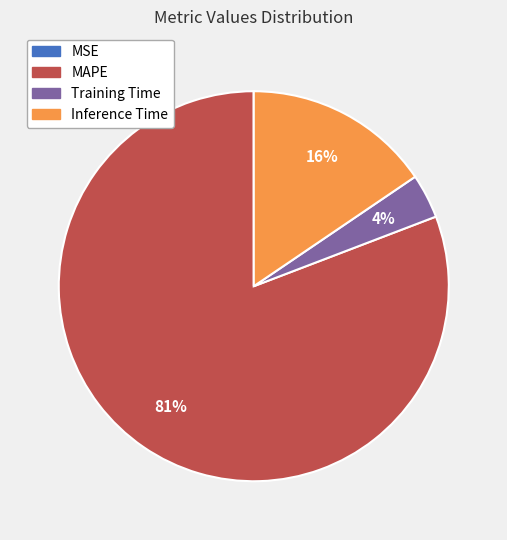

What is the largest slice in the pie chart?

MAPE